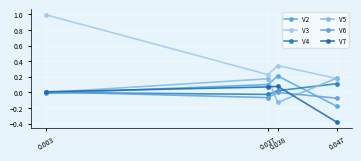

At how many categories does at least one series exceed 0?

4